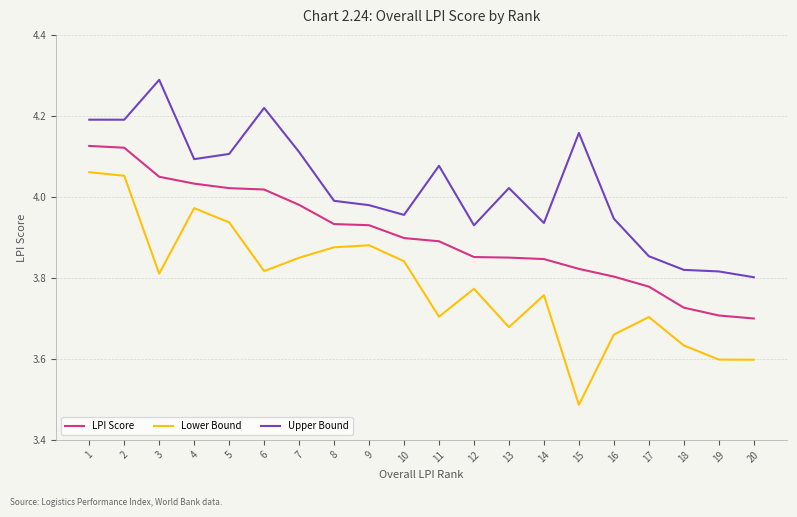

Is it true that LPI Score equals 2.4 at 10?

False